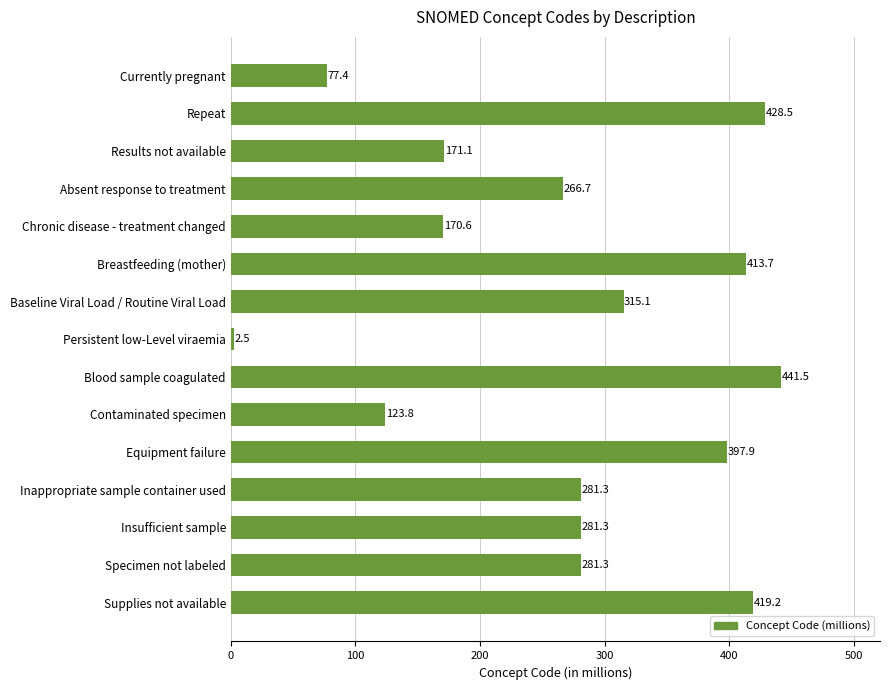

What is the value of the 9th bar from the top?

441.5